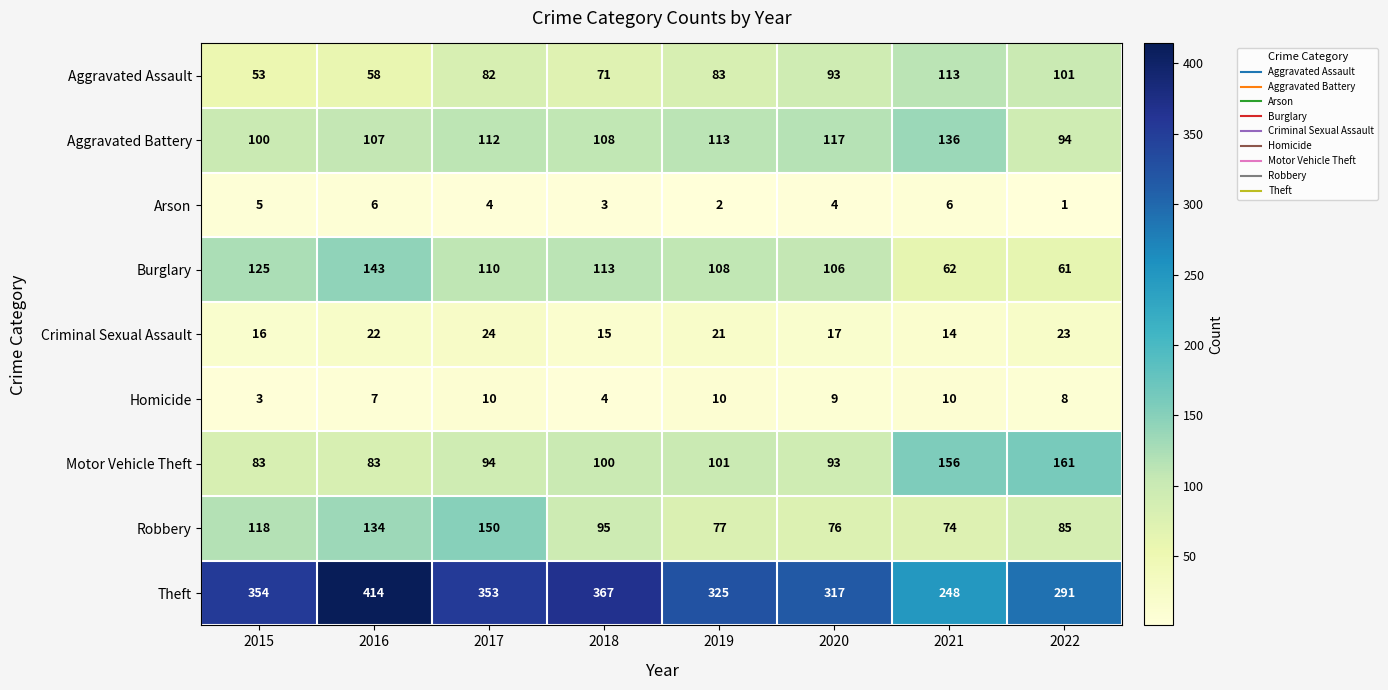

True or false: Aggravated Assault has a value of 71 at 2018.

True